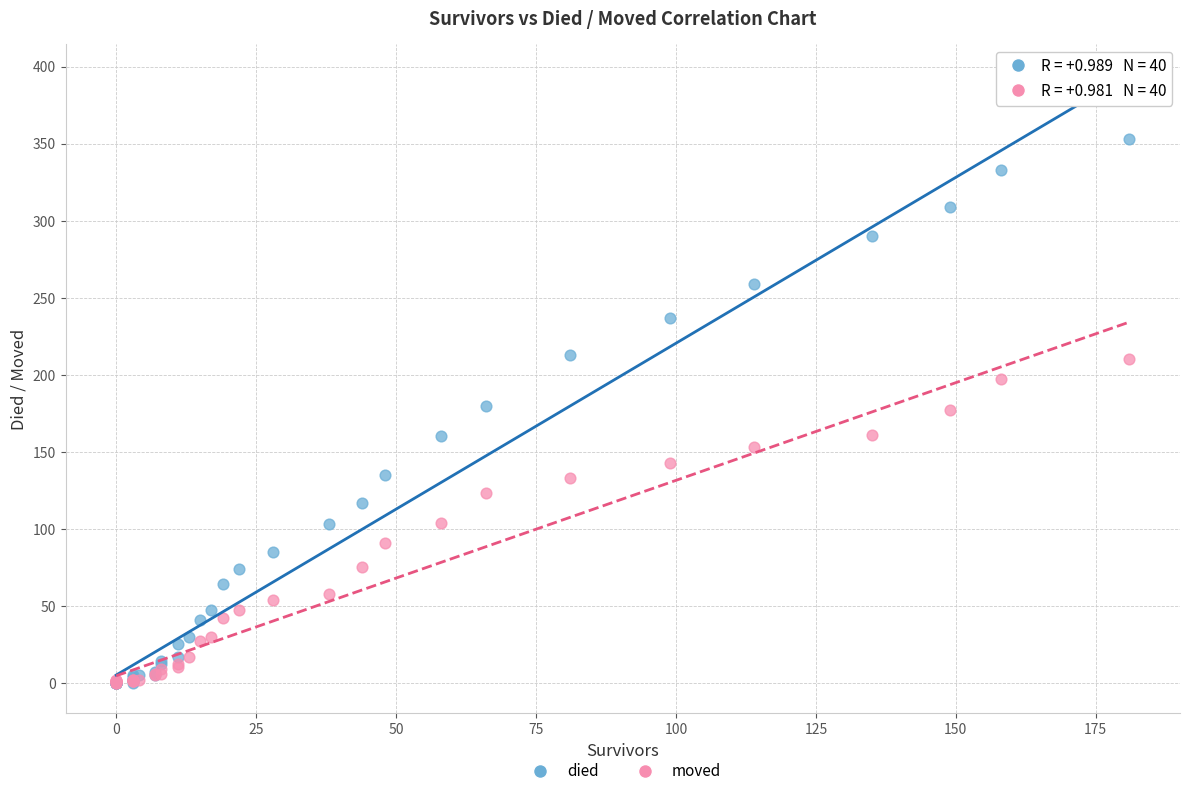

Which series has the widest spread of Y values?

died